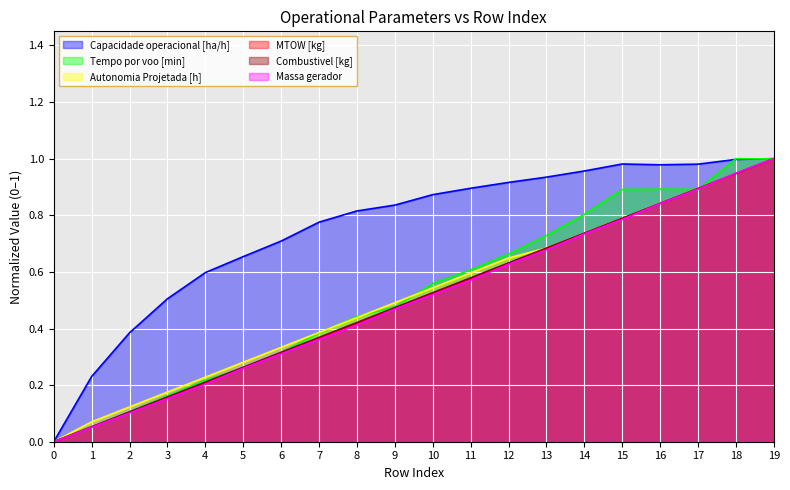

Reading left to right, list all the values displayed in this chart.

Capacidade operacional [ha/h]: 0=0.0	1=0.2	2=0.4	3=0.5	4=0.6	5=0.7	6=0.7	7=0.8	8=0.8	9=0.8	10=0.9	11=0.9	12=0.9	13=0.9	14=1.0	15=1.0	16=1.0	17=1.0	18=1.0	19=1.0
Tempo por voo [min]: 0=0.0	1=0.1	2=0.1	3=0.2	4=0.2	5=0.3	6=0.3	7=0.4	8=0.4	9=0.5	10=0.6	11=0.6	12=0.7	13=0.7	14=0.8	15=0.9	16=0.9	17=0.9	18=1.0	19=1.0
Autonomia Projetada [h]: 0=0.0	1=0.1	2=0.1	3=0.2	4=0.2	5=0.3	6=0.3	7=0.4	8=0.4	9=0.5	10=0.5	11=0.6	12=0.6	13=0.7	14=0.7	15=0.8	16=0.8	17=0.9	18=0.9	19=1.0
MTOW [kg]: 0=0.0	1=0.1	2=0.1	3=0.2	4=0.2	5=0.3	6=0.3	7=0.4	8=0.4	9=0.5	10=0.5	11=0.6	12=0.6	13=0.7	14=0.7	15=0.8	16=0.8	17=0.9	18=0.9	19=1.0
Combustivel [kg]: 0=0.0	1=0.1	2=0.1	3=0.2	4=0.2	5=0.3	6=0.3	7=0.4	8=0.4	9=0.5	10=0.5	11=0.6	12=0.6	13=0.7	14=0.7	15=0.8	16=0.8	17=0.9	18=0.9	19=1.0
Massa gerador: 0=0.0	1=0.1	2=0.1	3=0.2	4=0.2	5=0.3	6=0.3	7=0.4	8=0.4	9=0.5	10=0.5	11=0.6	12=0.6	13=0.7	14=0.7	15=0.8	16=0.8	17=0.9	18=0.9	19=1.0